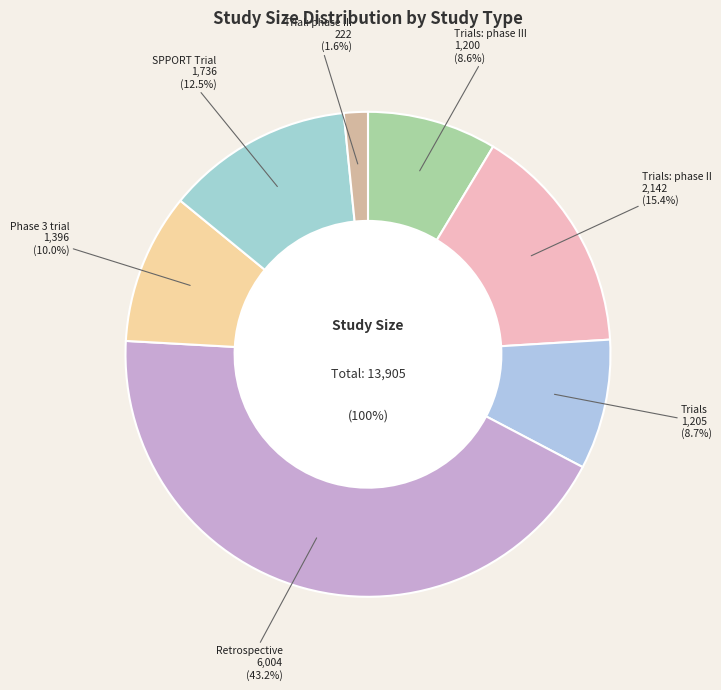

What is the change in value from Trials to Retrospective?

+4799